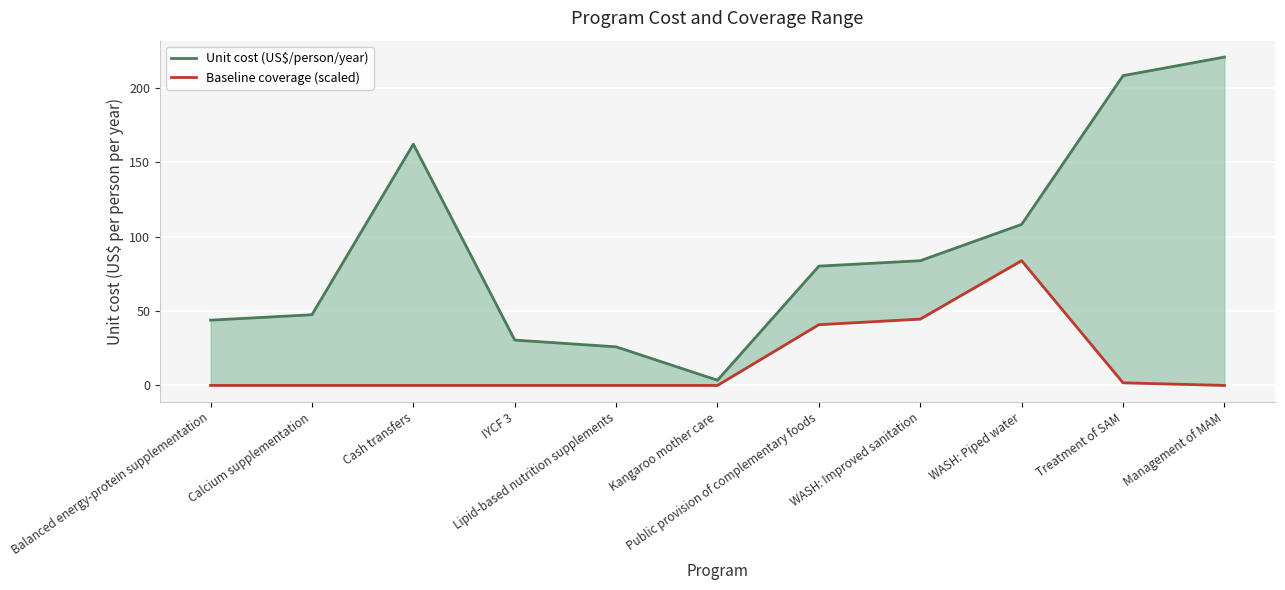

What is the value of the Unit cost (US$/person/year) point at the 7th from the left?

80.1